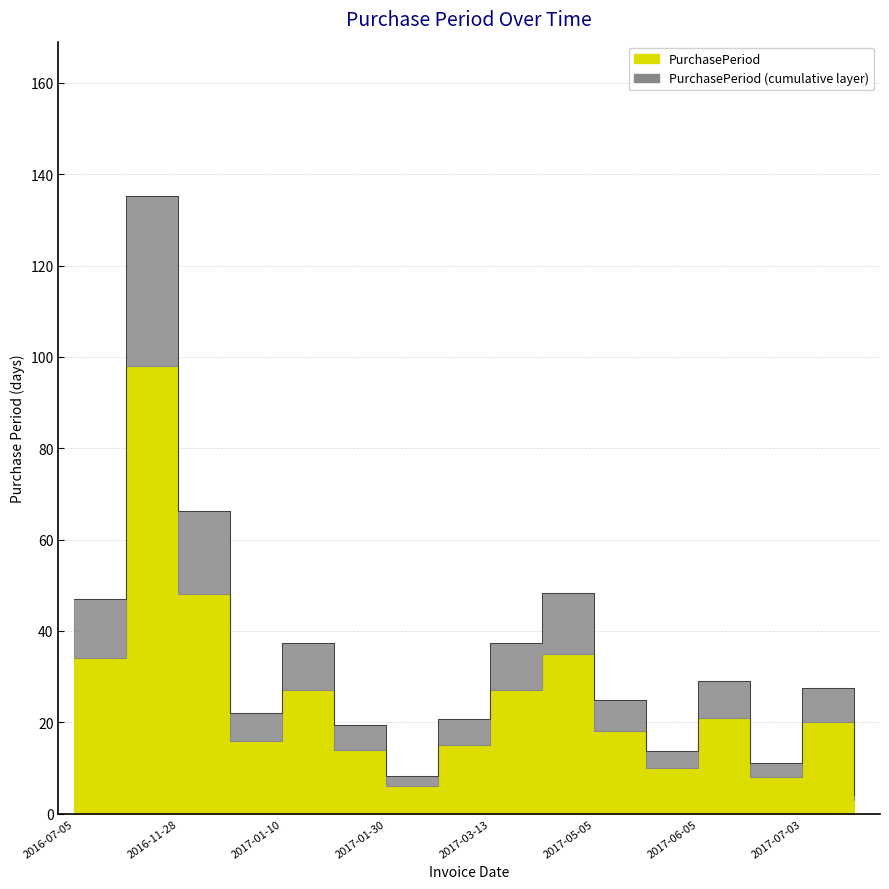

At which label does the data first exceed 20?

2016-07-05